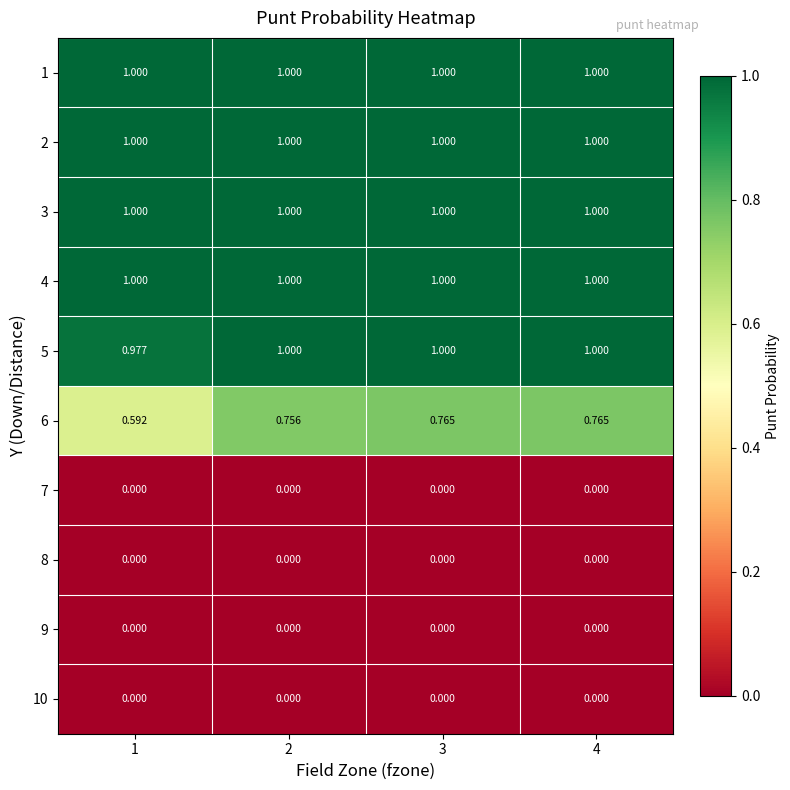

Is the value of 3 at 2 greater than the value of 10 at 2?

Yes